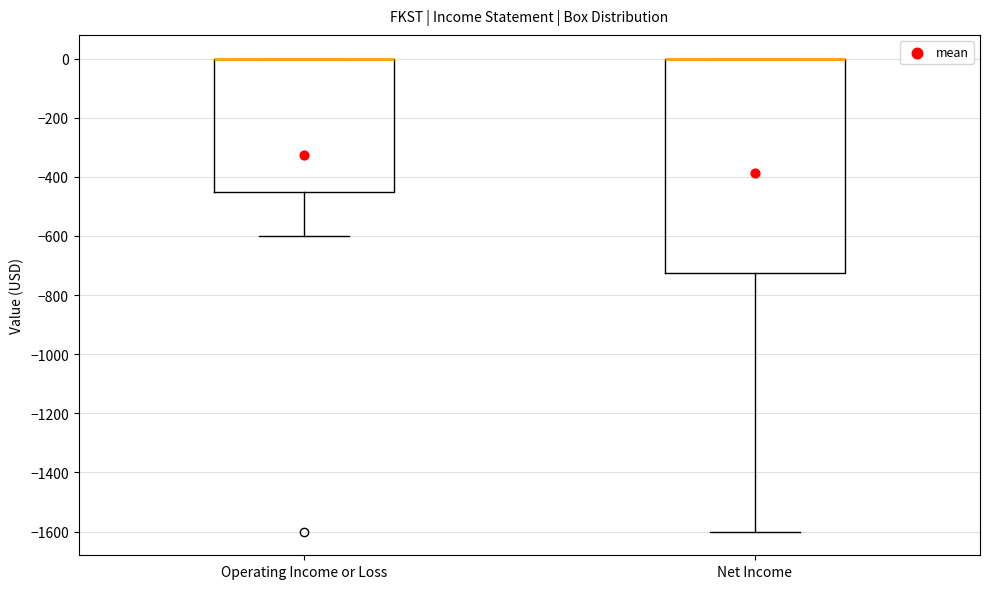

Where is the upper edge of the box for Net Income on the y-axis? The values are not printed on the chart, so give them approximately, as read against the axis.

0